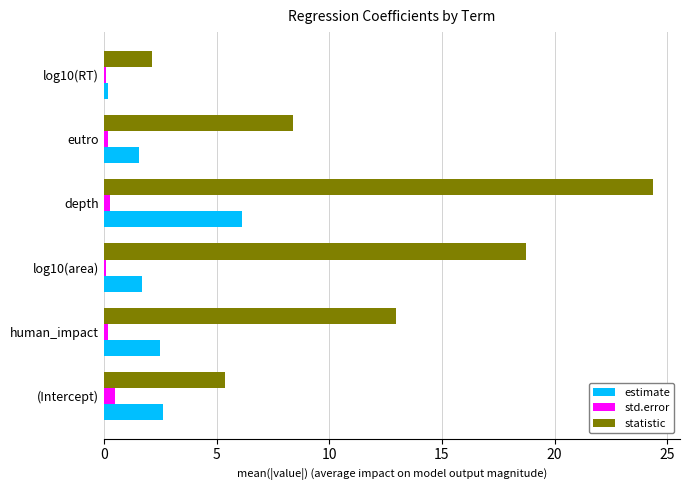

How many values in the statistic series are below 12?

3